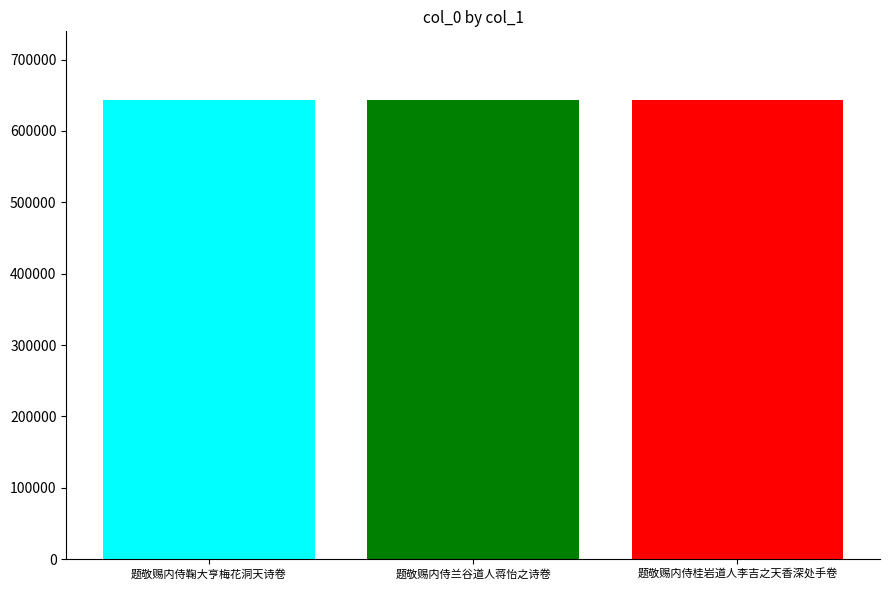

What is the maximum value shown in the chart?

643047